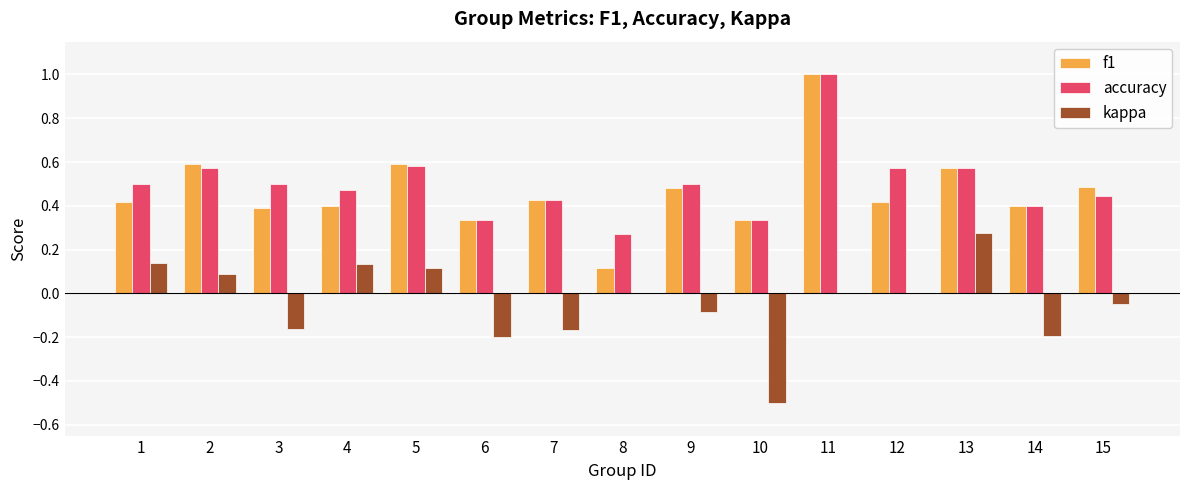

What is the sum of all f1 values?

7.0